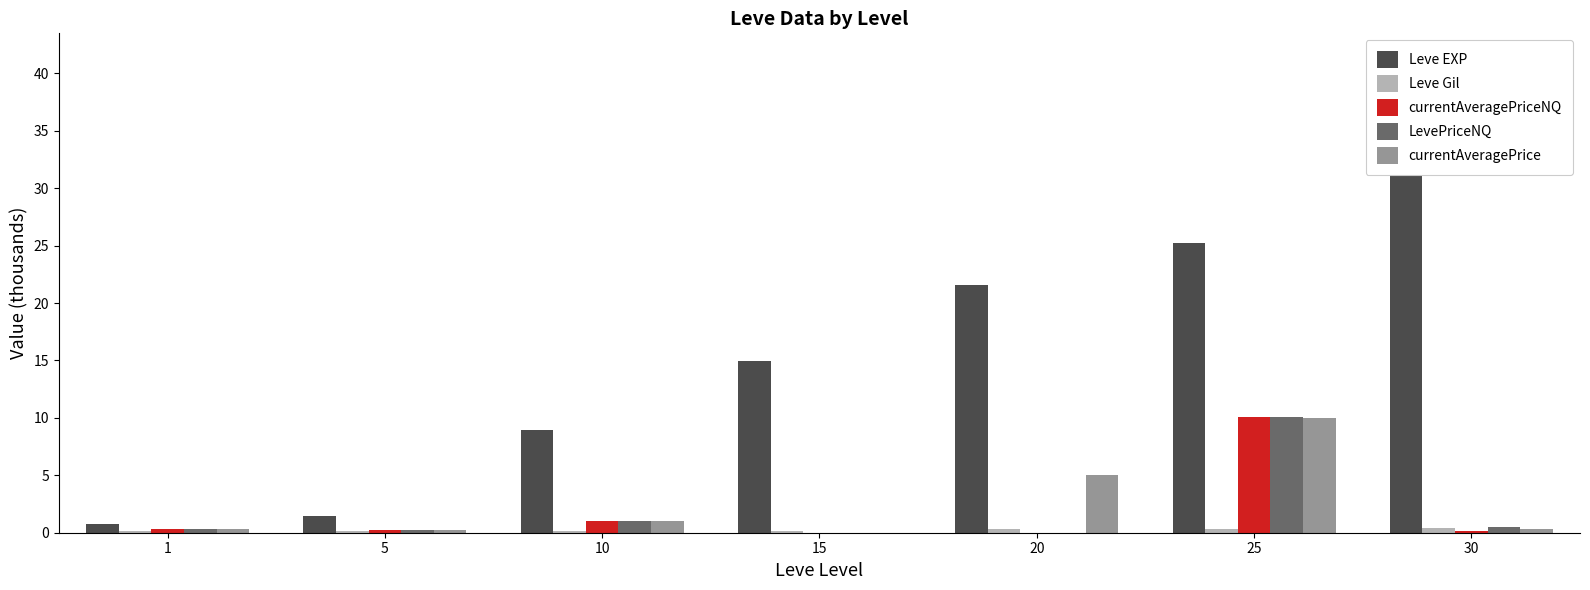

Reading left to right, list all the values displayed in this chart.

Leve EXP: 0.8	1.4	8.9	14.9	21.6	25.2	41.4
Leve Gil: 0.1	0.2	0.2	0.2	0.3	0.3	0.4
currentAveragePriceNQ: 0.4	0.2	1.0	0.0	0.0	10.1	0.2
LevePriceNQ: 0.4	0.2	1.0	0.0	0.0	10.1	0.5
currentAveragePrice: 0.4	0.2	1.0	0.0	5.0	10.0	0.3